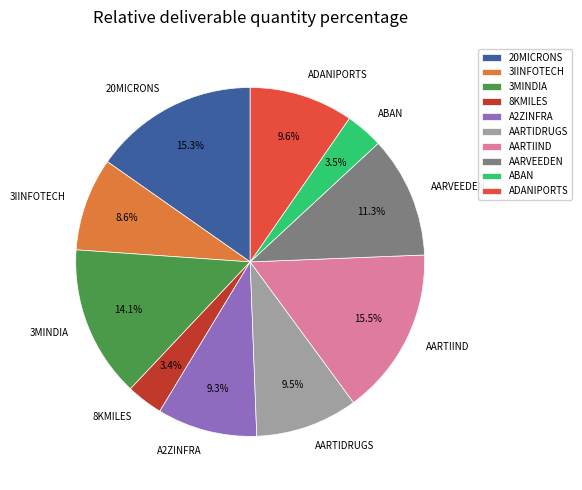

Is it true that AARVEEDEN is 11% of the pie?

True